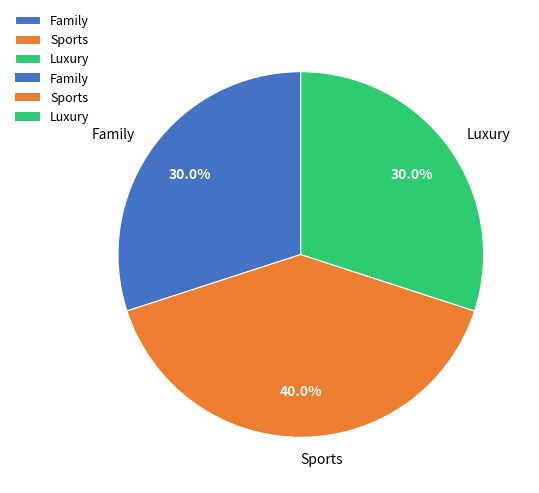

What is the largest slice in the pie chart?

Sports